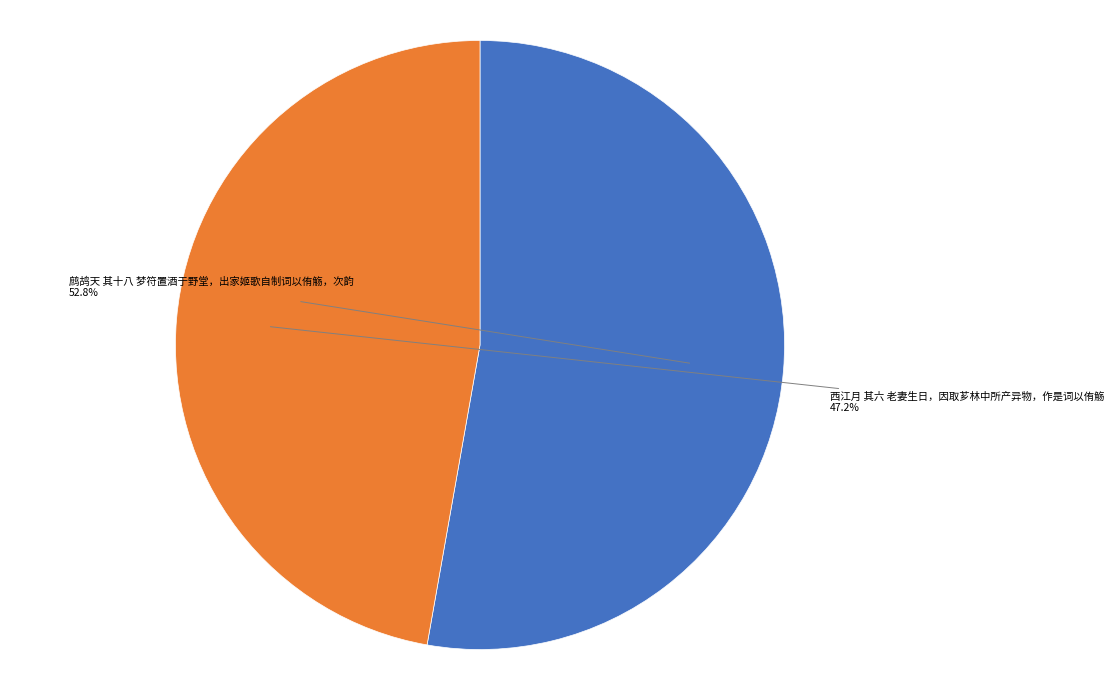

How many segments does this pie chart have?

2